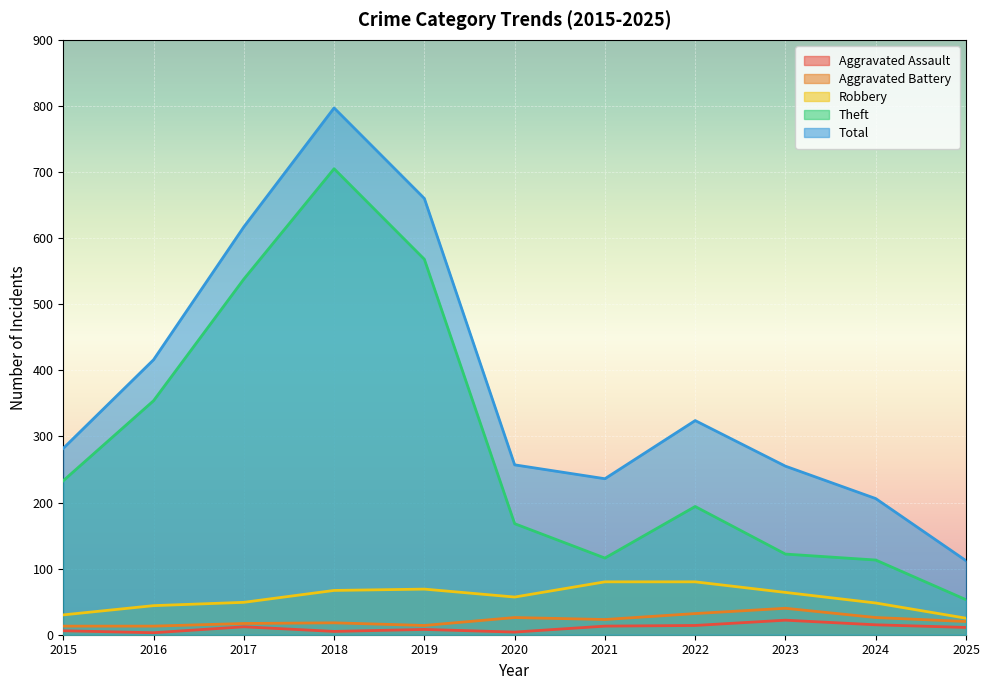

Reading left to right, what are all the values shown in this chart?

Aggravated Assault: 2015=6	2016=3	2017=12	2018=5	2019=8	2020=4	2021=13	2022=14	2023=22	2024=15	2025=11
Aggravated Battery: 2015=13	2016=13	2017=17	2018=18	2019=14	2020=26	2021=23	2022=32	2023=40	2024=26	2025=20
Robbery: 2015=30	2016=44	2017=49	2018=67	2019=69	2020=57	2021=80	2022=80	2023=64	2024=48	2025=25
Theft: 2015=233	2016=354	2017=538	2018=705	2019=568	2020=168	2021=116	2022=194	2023=122	2024=113	2025=53
Total: 2015=282	2016=416	2017=617	2018=797	2019=660	2020=257	2021=236	2022=324	2023=255	2024=206	2025=112